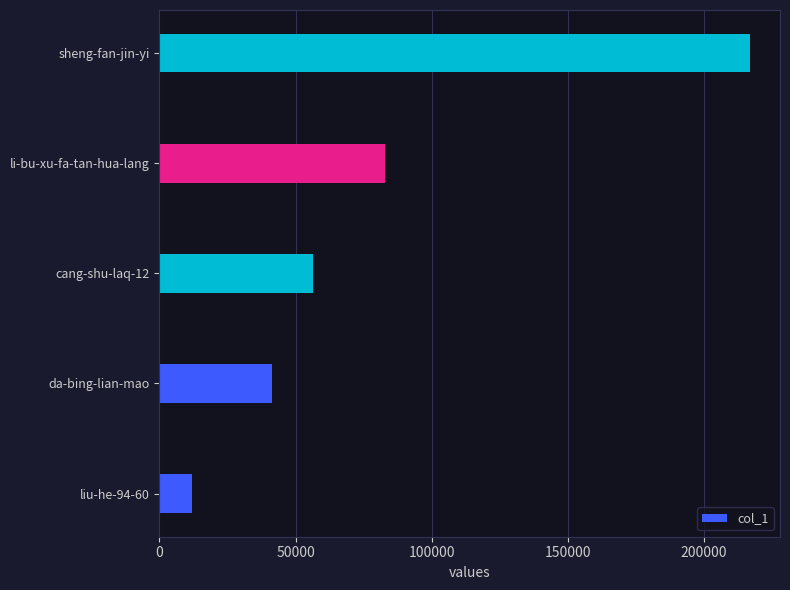

Where is the data nearest to the value 114571?

li-bu-xu-fa-tan-hua-lang